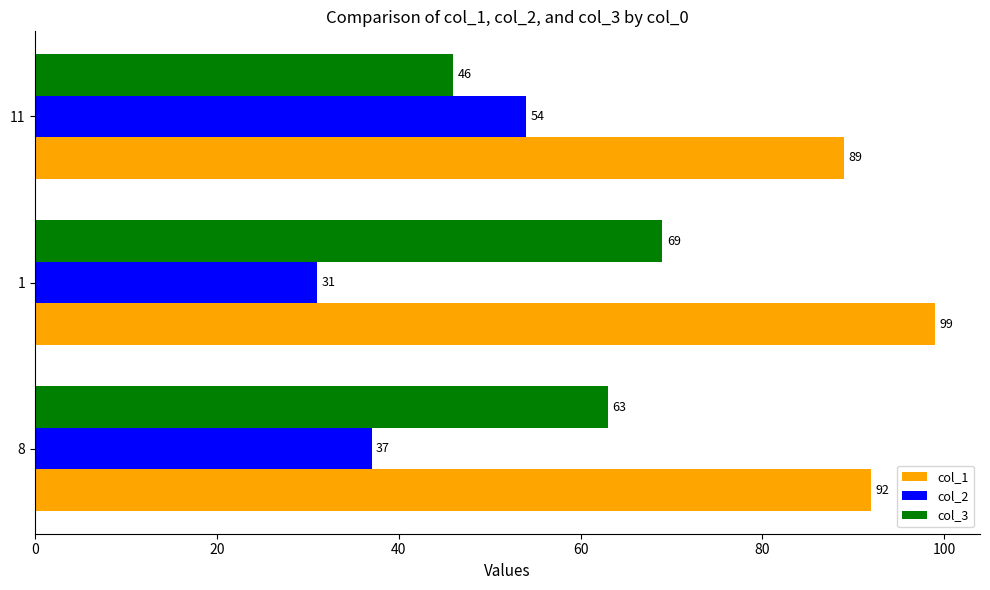

List the series in order of their overall mean, highest first.

col_1, col_3, col_2